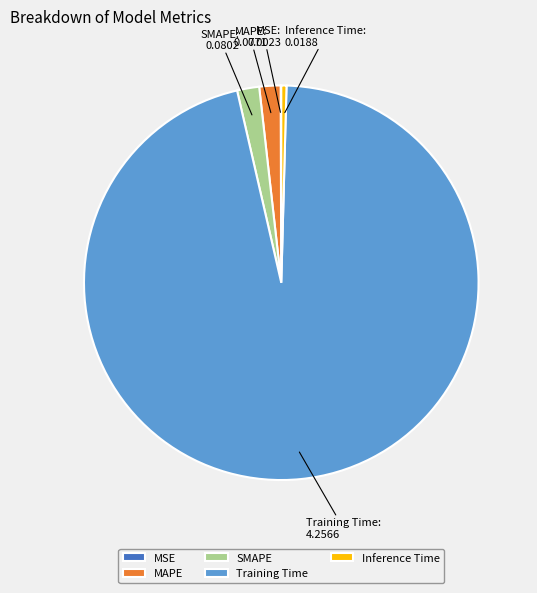

Do Inference Time and MAPE together represent more than half of the pie?

No